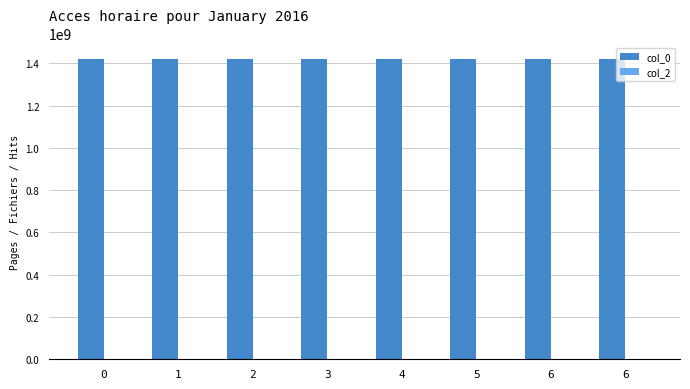

Between 4 and 6, which is larger?

6